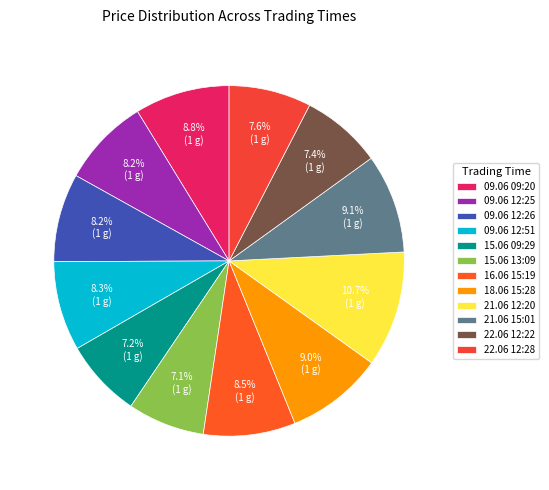

How many segments does this pie chart have?

12